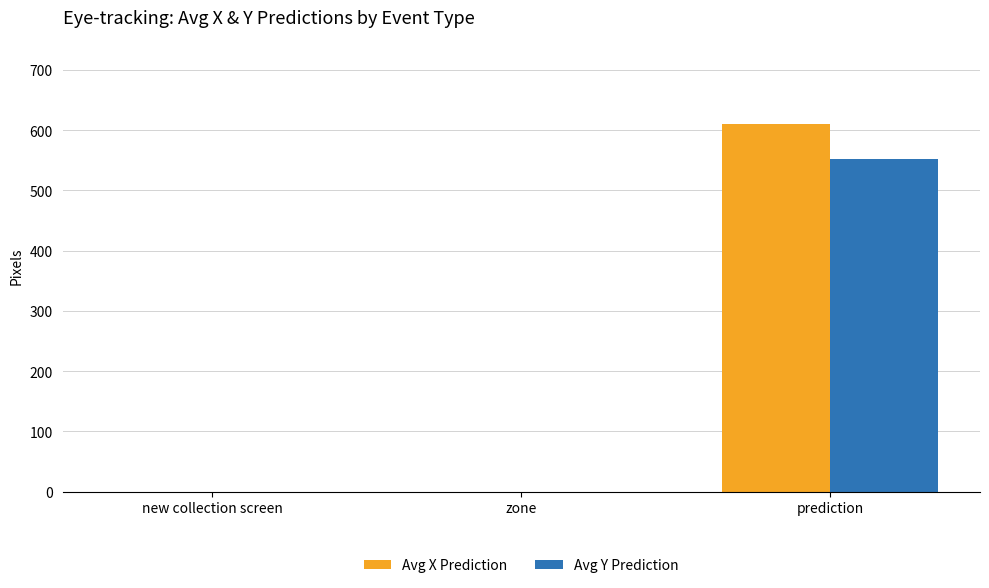

At which category is the sum across all series the highest?

prediction